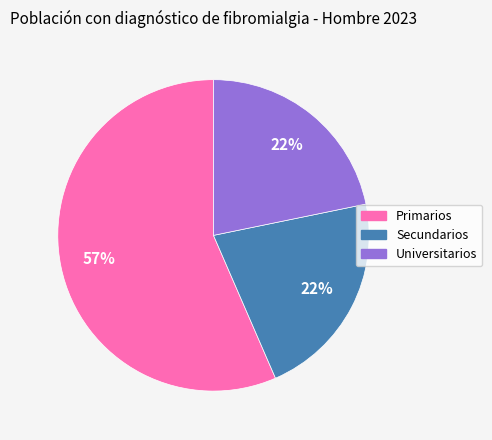

To the nearest percent, what is the difference between the Universitarios and Primarios slice percentages?

35%